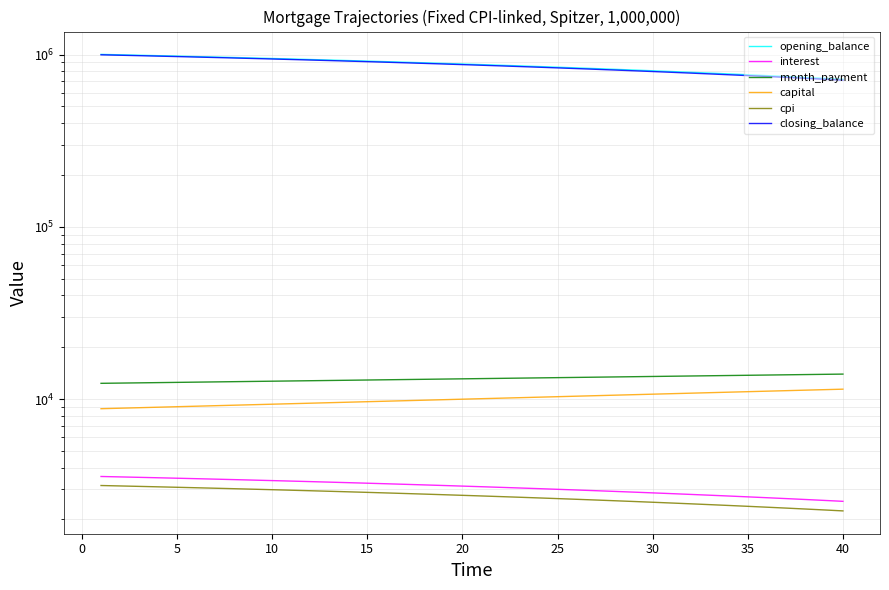

Which series has the widest spread of values?

closing_balance